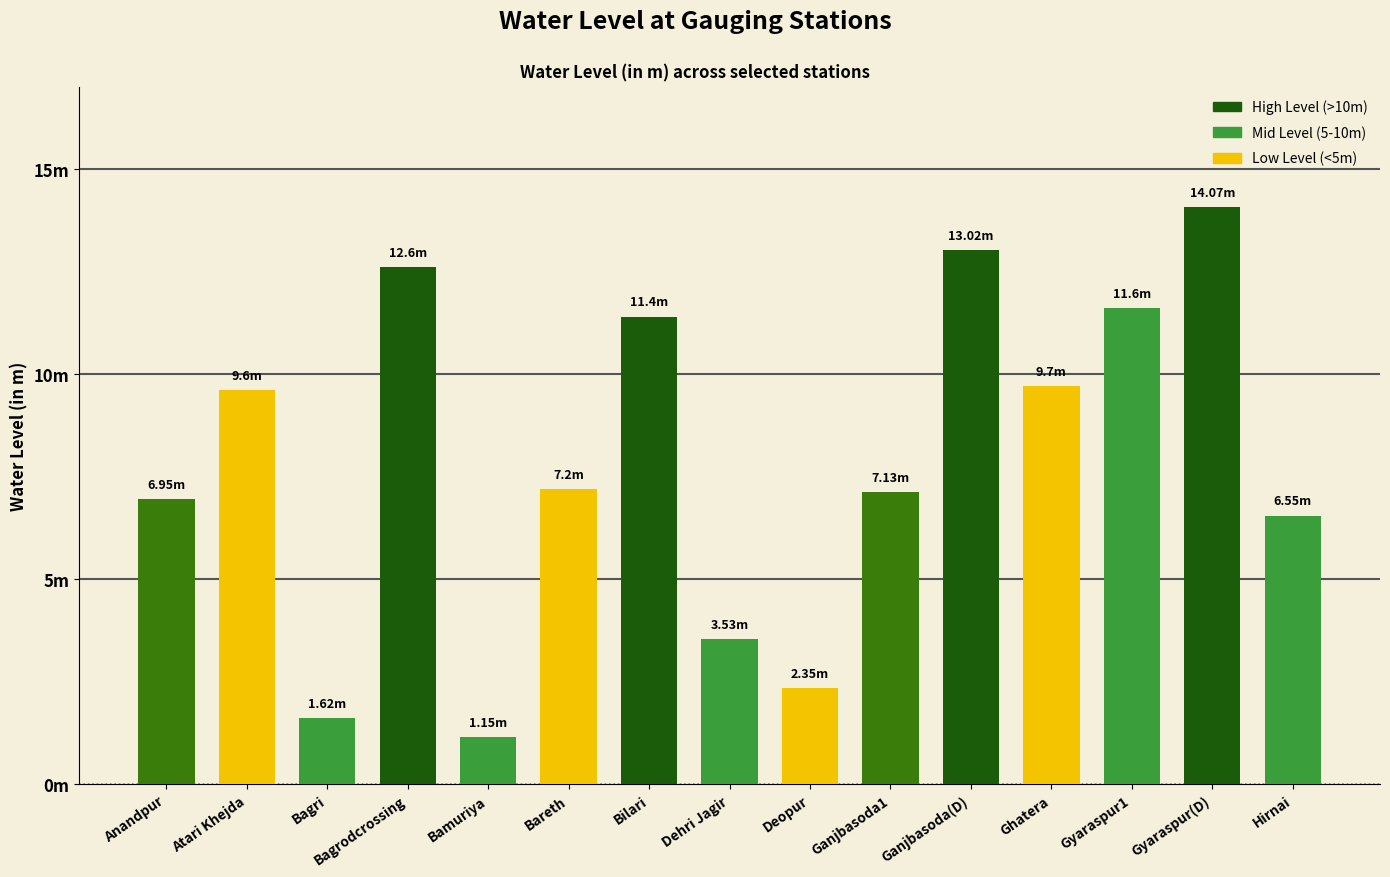

What is the difference between the maximum and second lowest values?

12.4